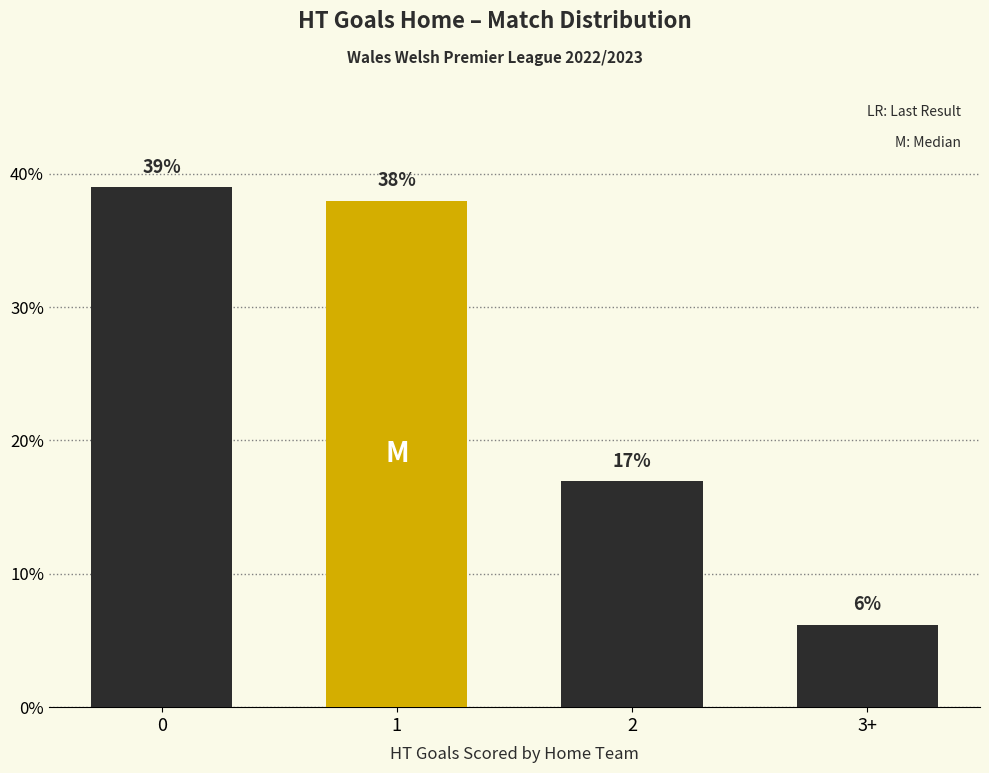

Are the bars grouped side by side (vs. stacked)?

No